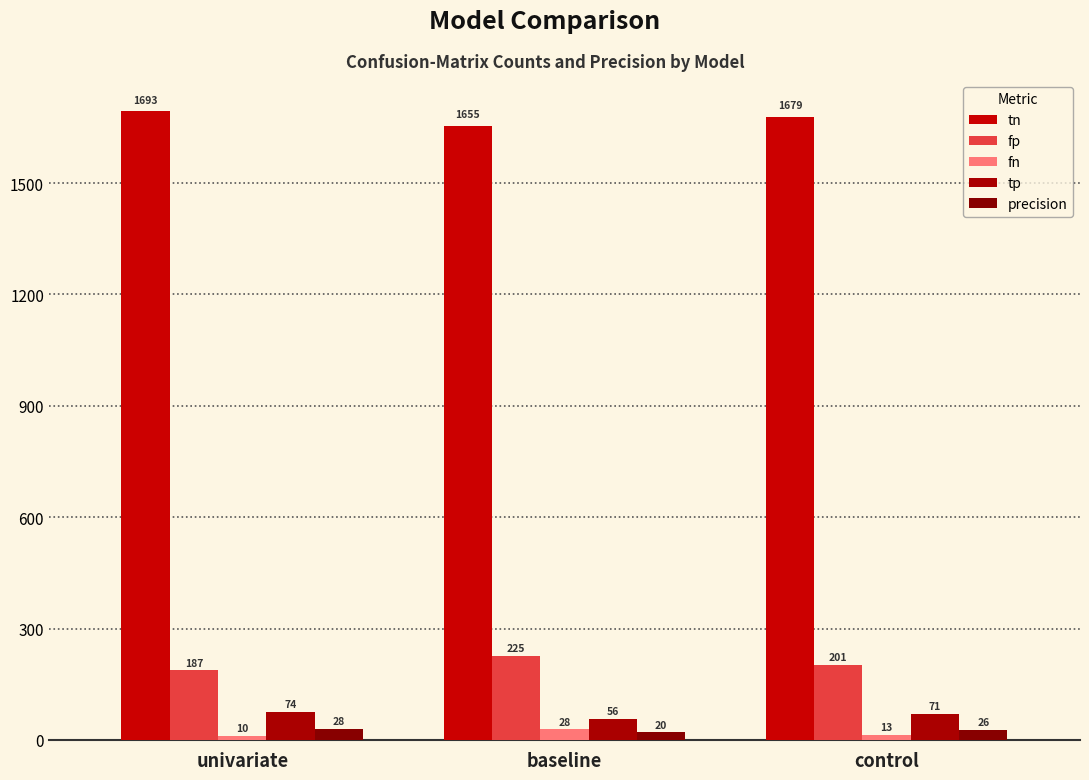

What is the value of the precision bar at the 3rd from the left?

26.1